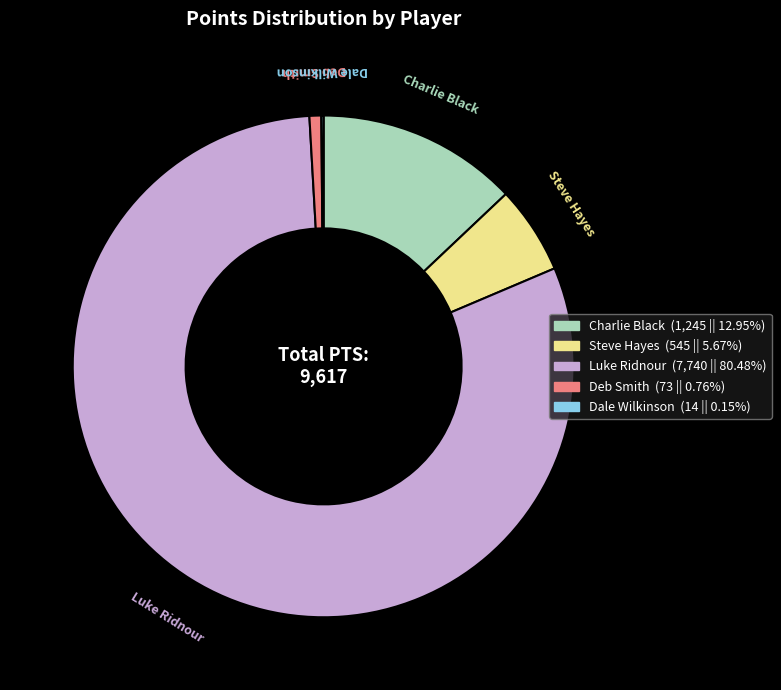

Is there any slice that represents more than half of the pie?

Yes